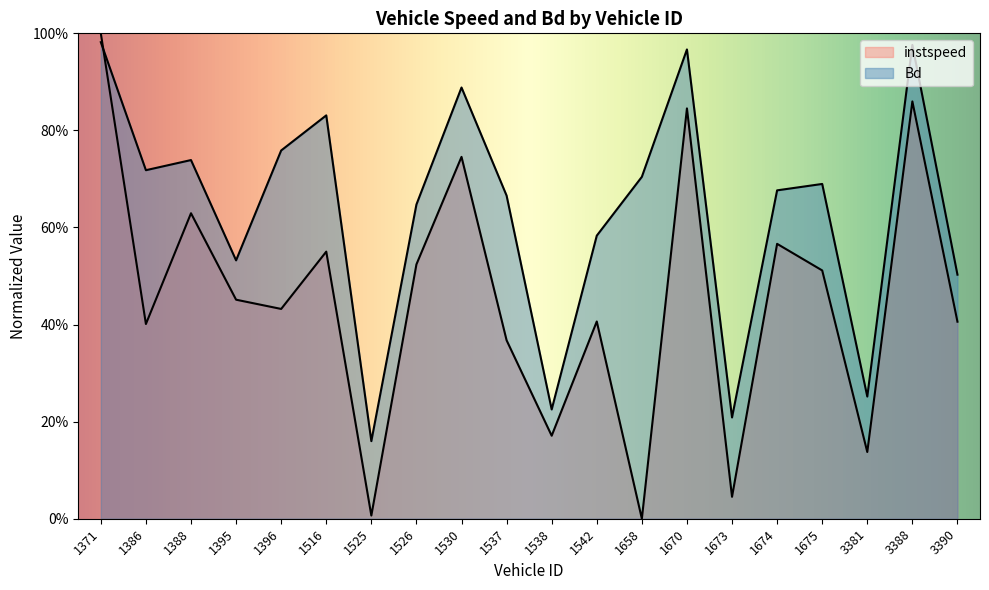

The value of instspeed at 1658 is 0.7. True or false?

False